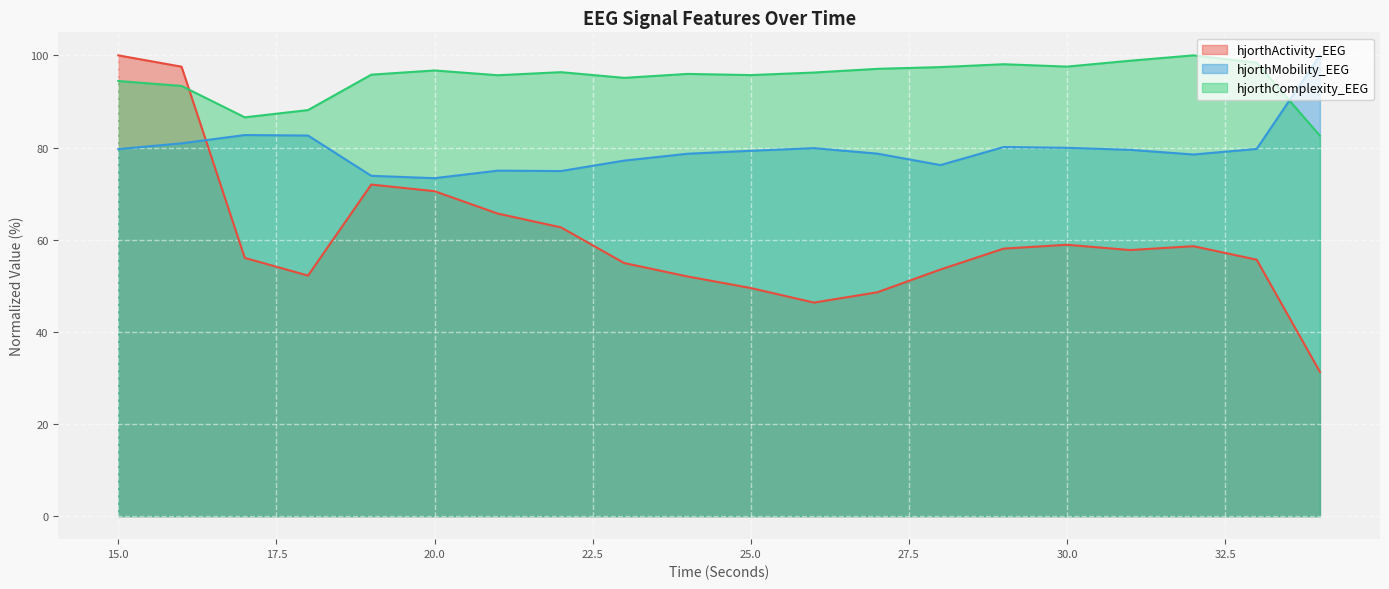

True or false: hjorthActivity_EEG and hjorthComplexity_EEG intersect in this chart.

True